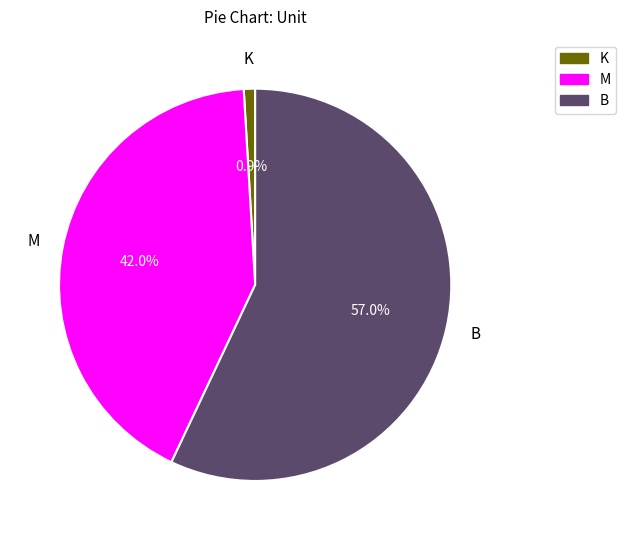

How many segments does this pie chart have?

3